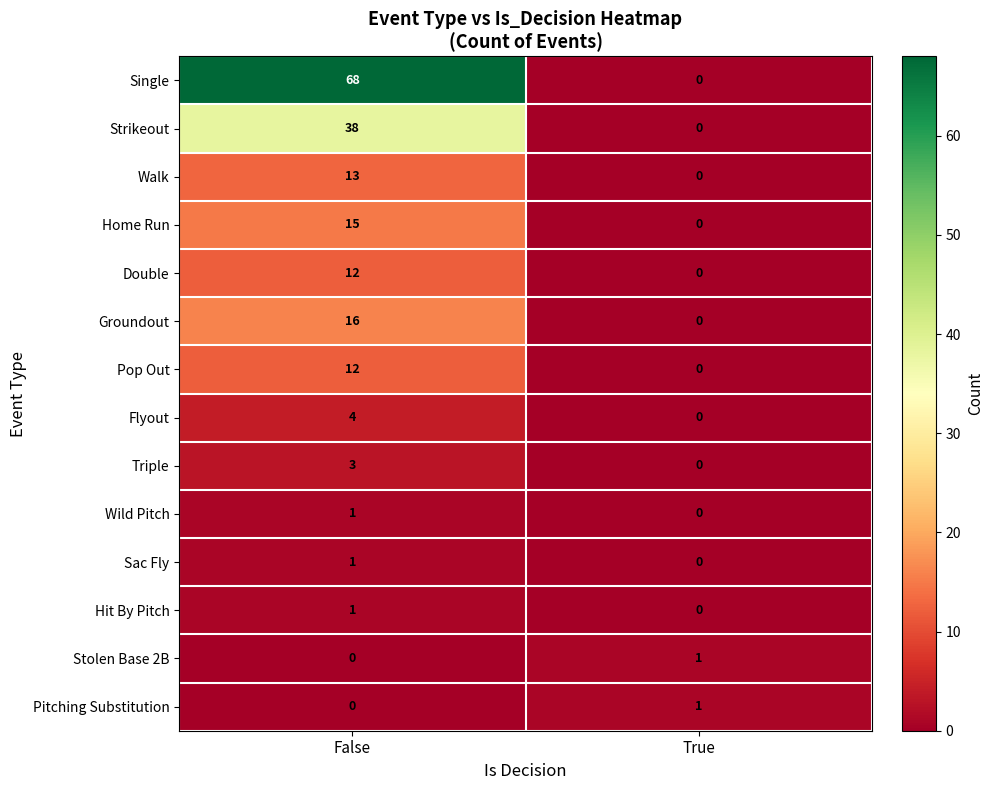

At which category is the sum across all series the highest?

False